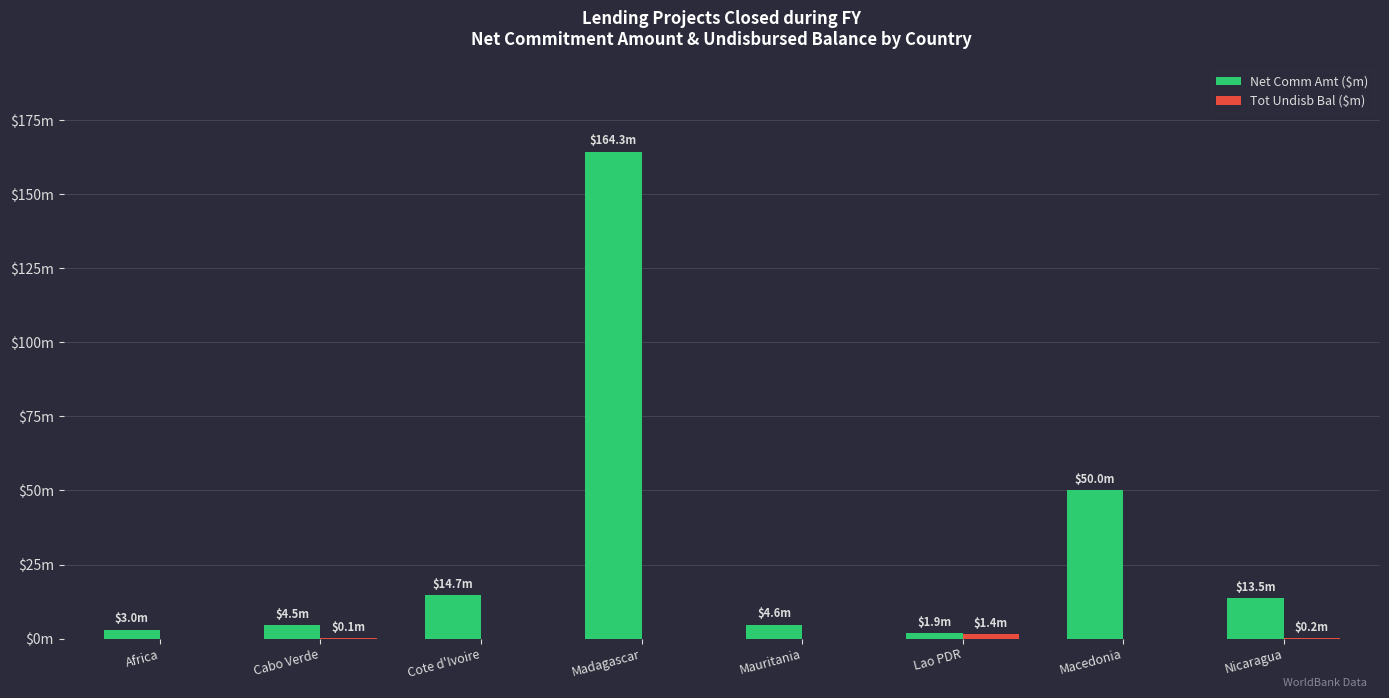

How many groups of bars are there?

8